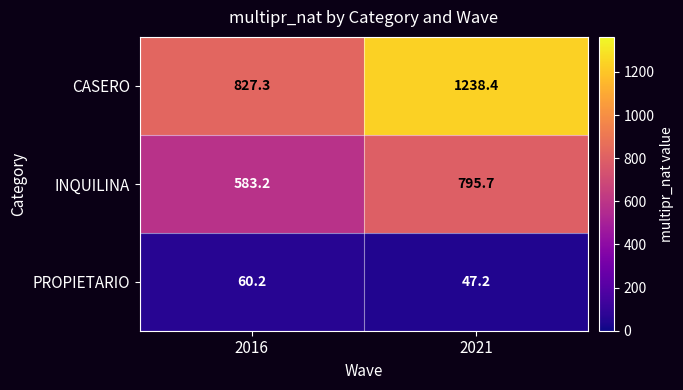

Rank the series by their average value, from lowest to highest.

PROPIETARIO, INQUILINA, CASERO